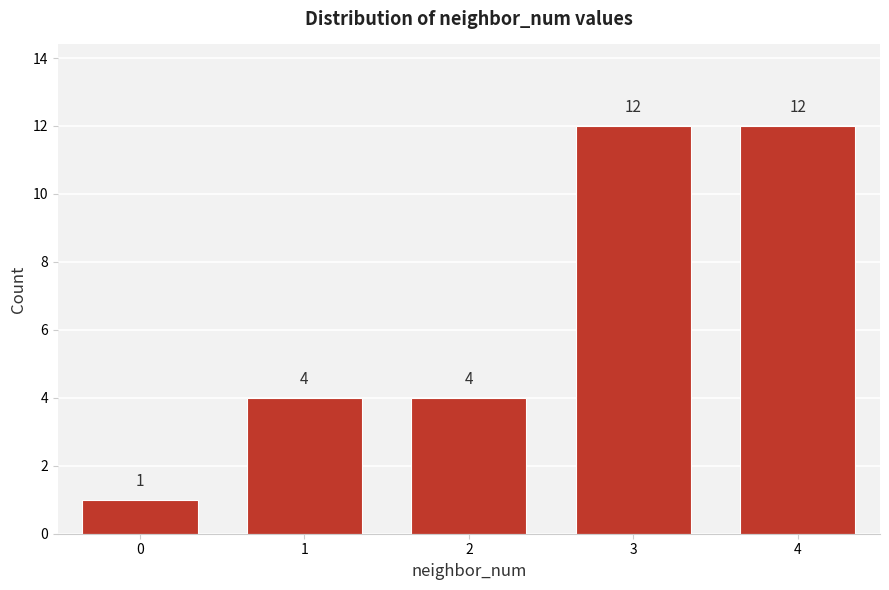

Reading left to right, what are all the values shown in this chart?

1	4	4	12	12